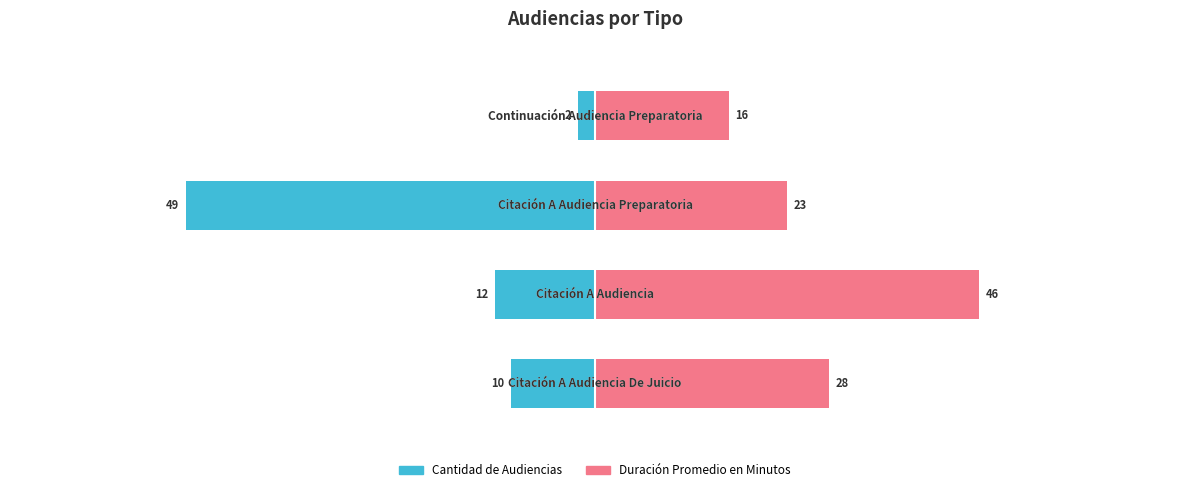

How many bars are there in total?

8